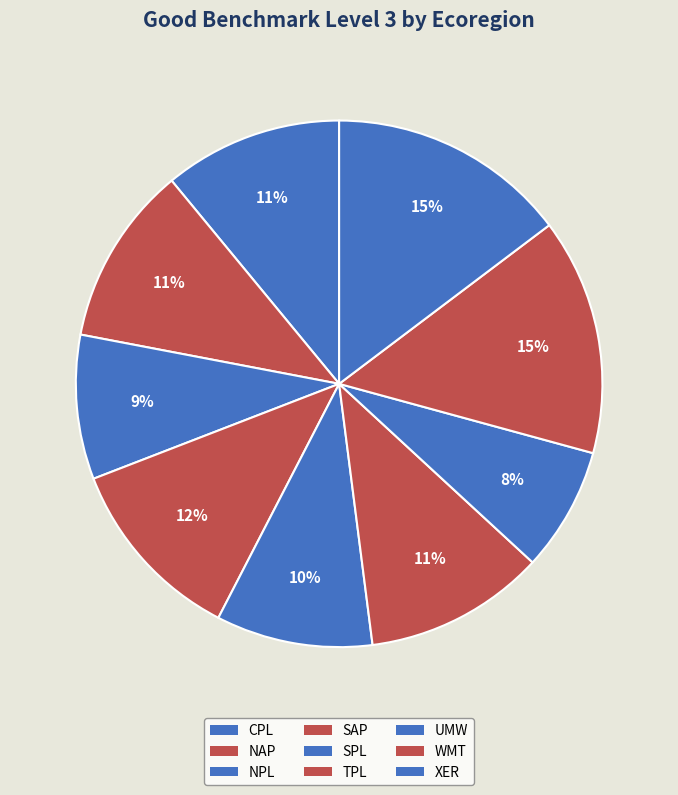

To the nearest percent, what is the difference between the CPL and SPL slice percentages?

1%